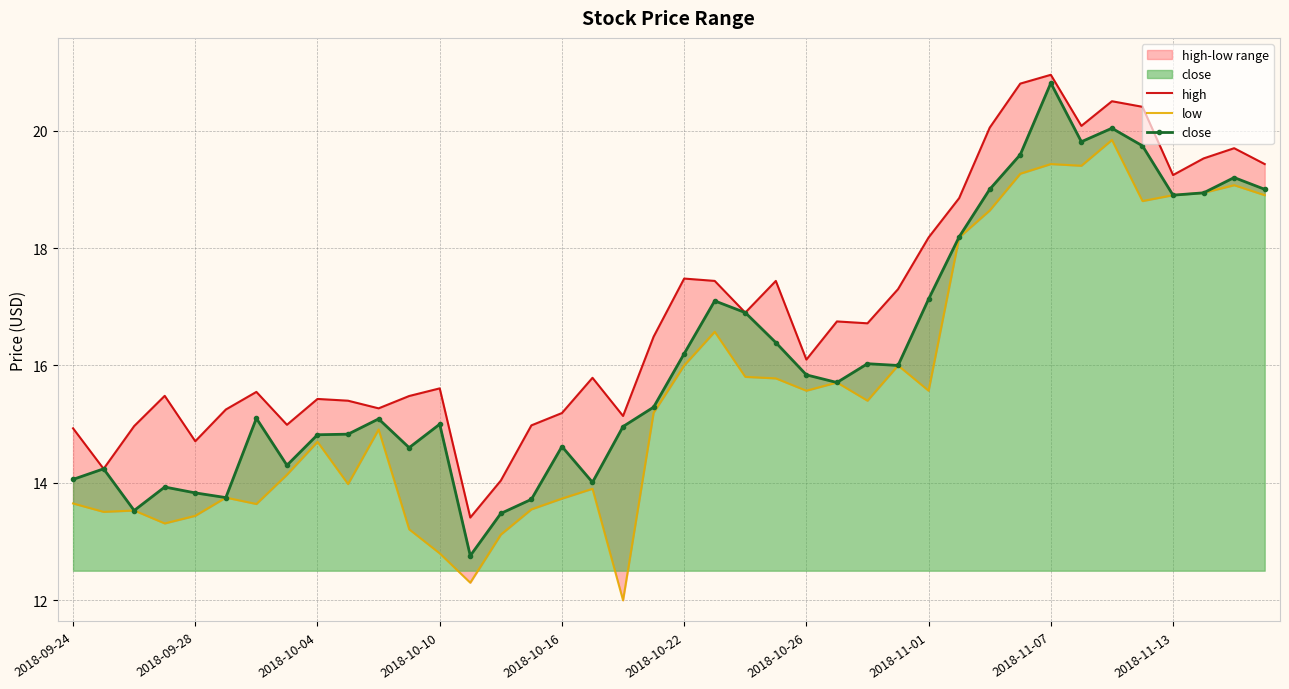

What is the greatest value displayed?

20.9